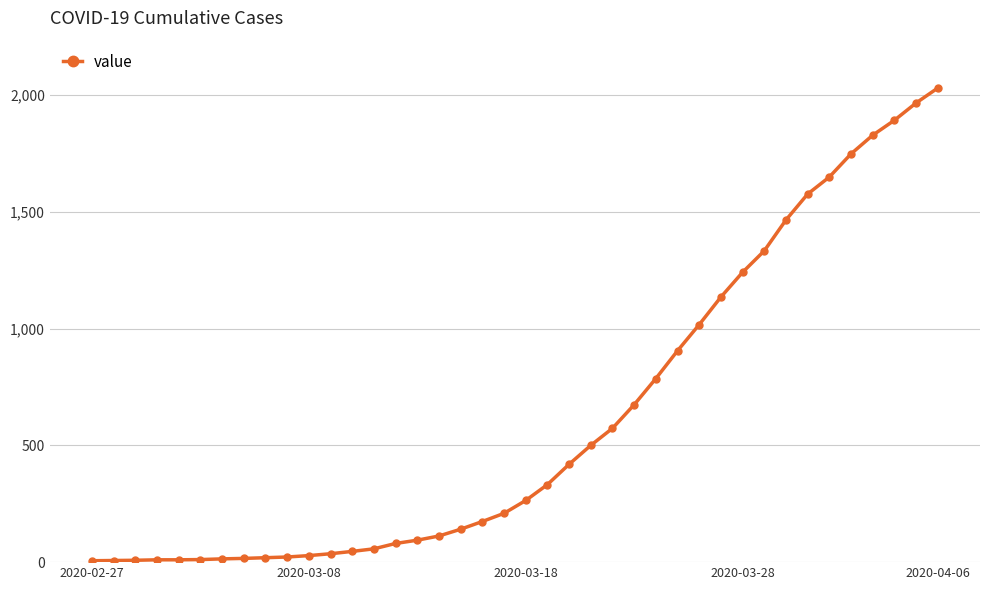

What is the maximum value shown in the chart?

2030